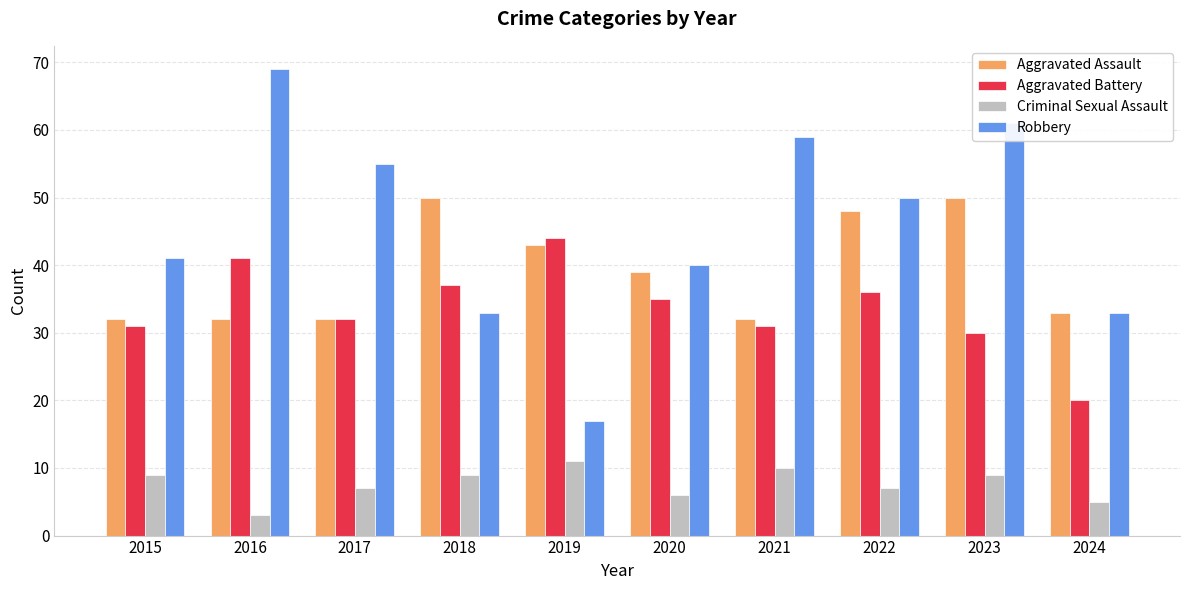

Rank the series by their maximum value, from highest to lowest.

Robbery, Aggravated Assault, Aggravated Battery, Criminal Sexual Assault